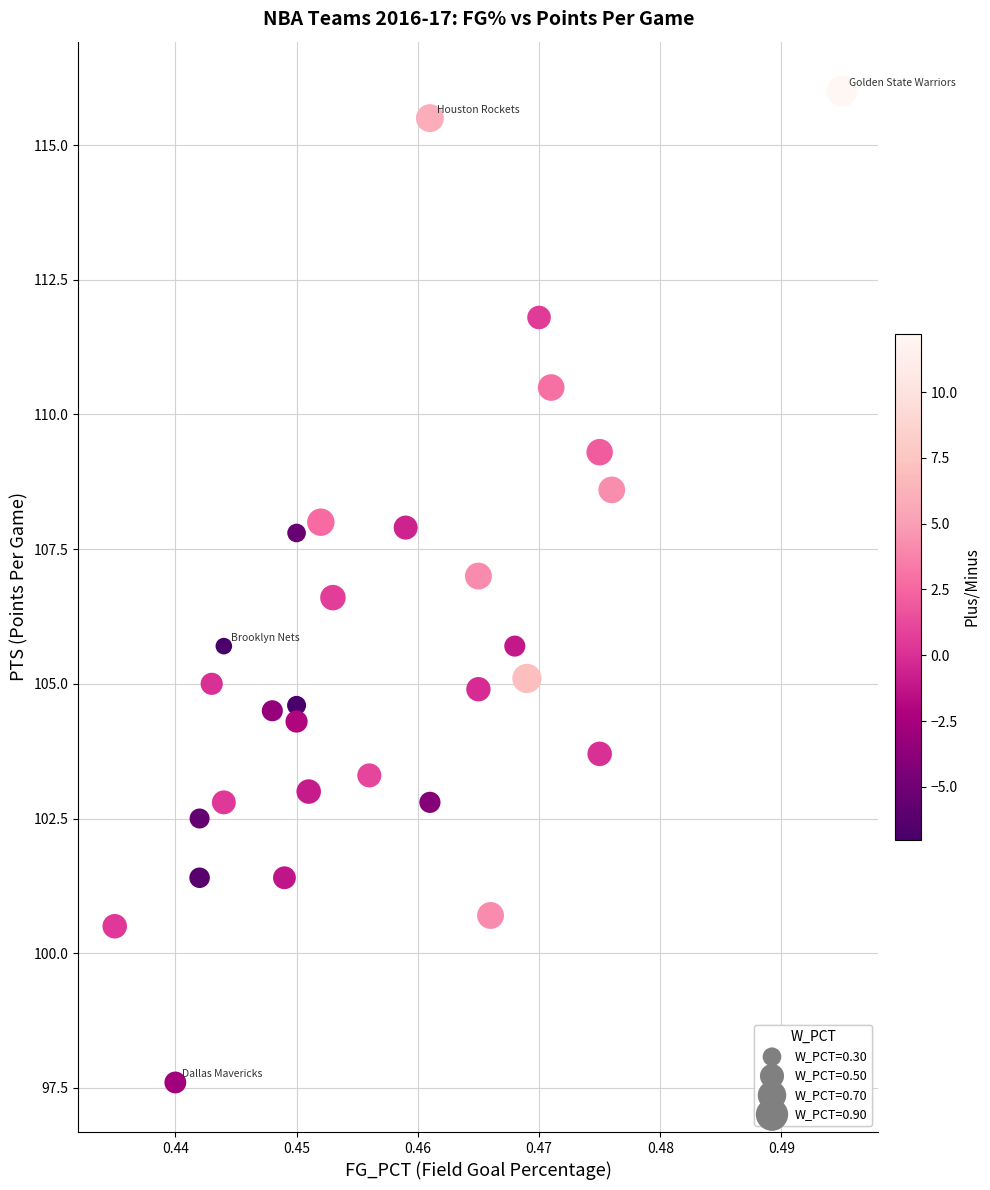

What is the range of Y values (max minus min)?

18.4